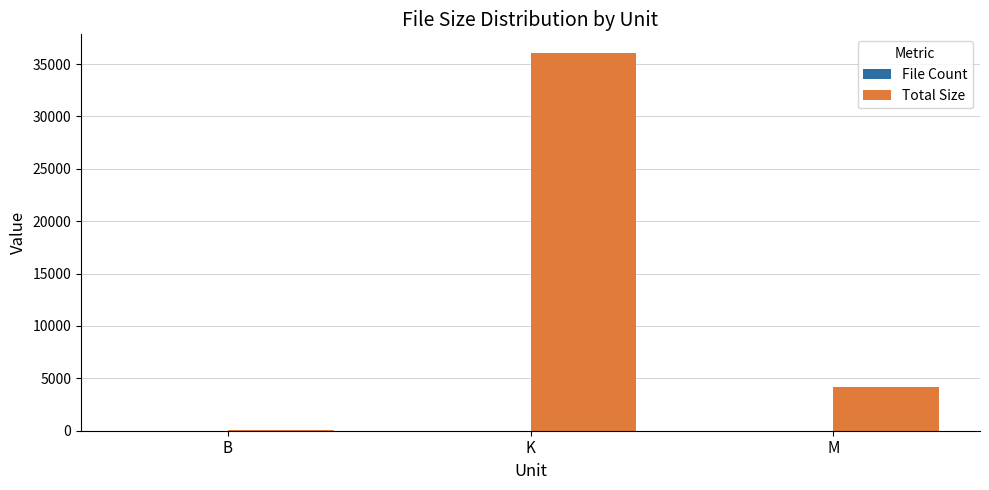

Count the number of data series in this chart.

2